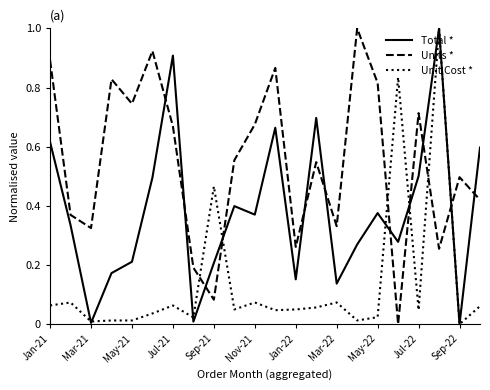

What is the maximum value for Total *?

1.0